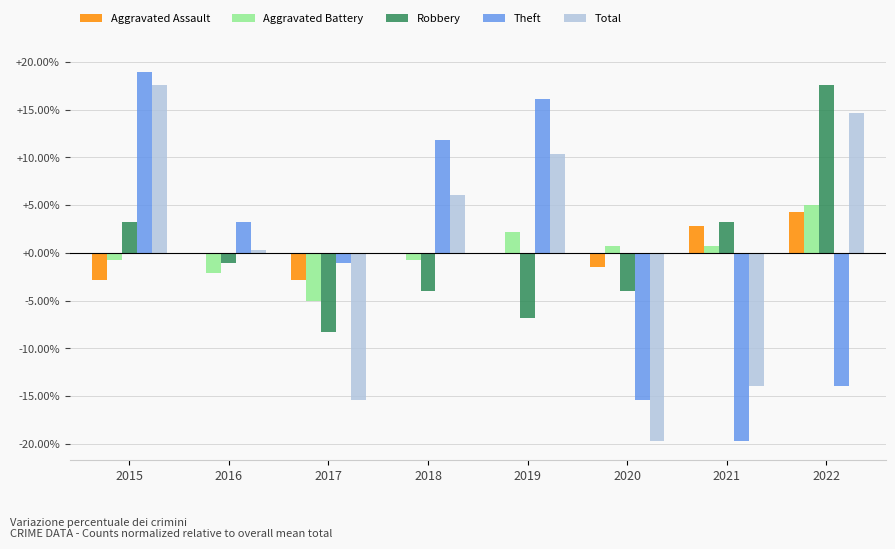

What is the approximate value of Aggravated Battery at 2019?

2.2